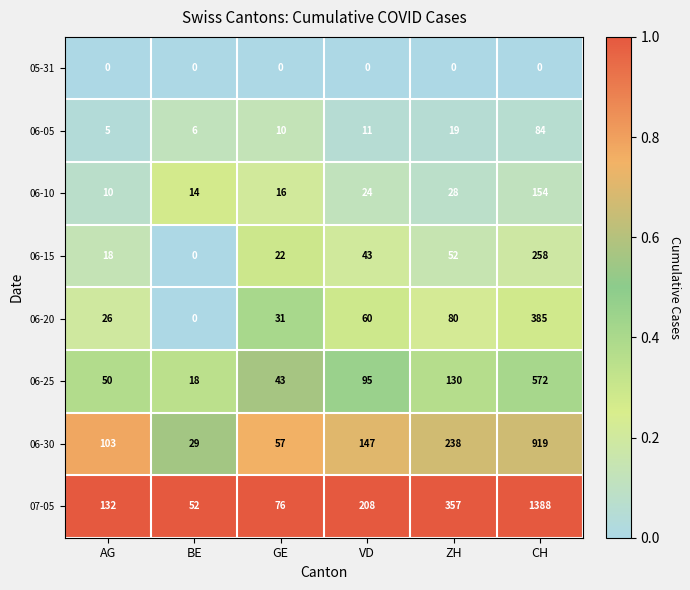

What is the maximum value for 07-05?

1388